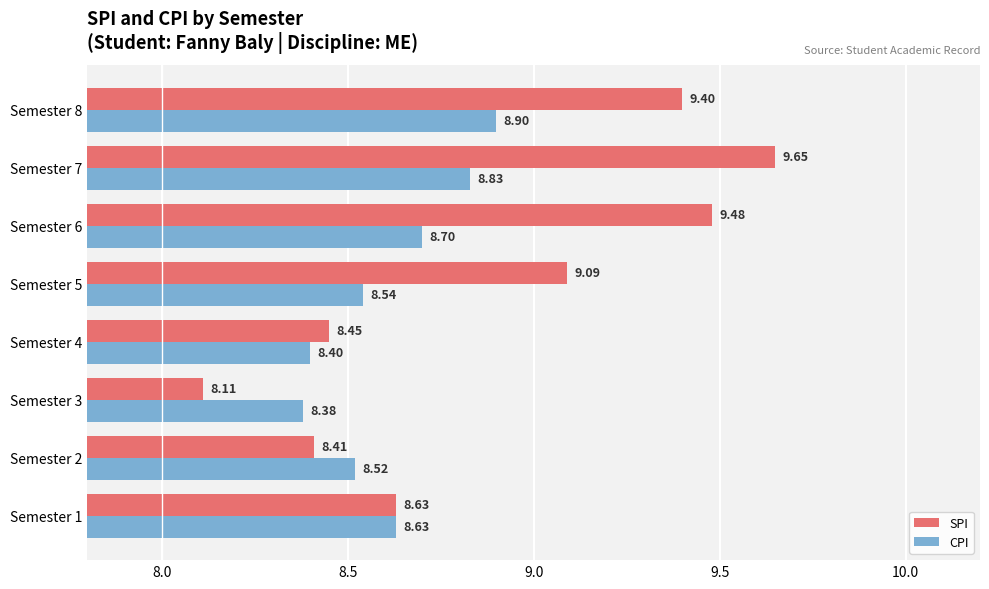

What is the difference between the SPI values at Semester 4 and Semester 3?

0.3